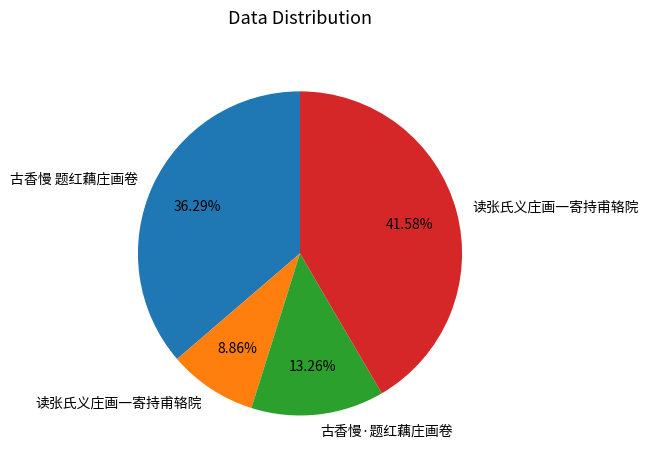

Does any single category account for the majority?

No